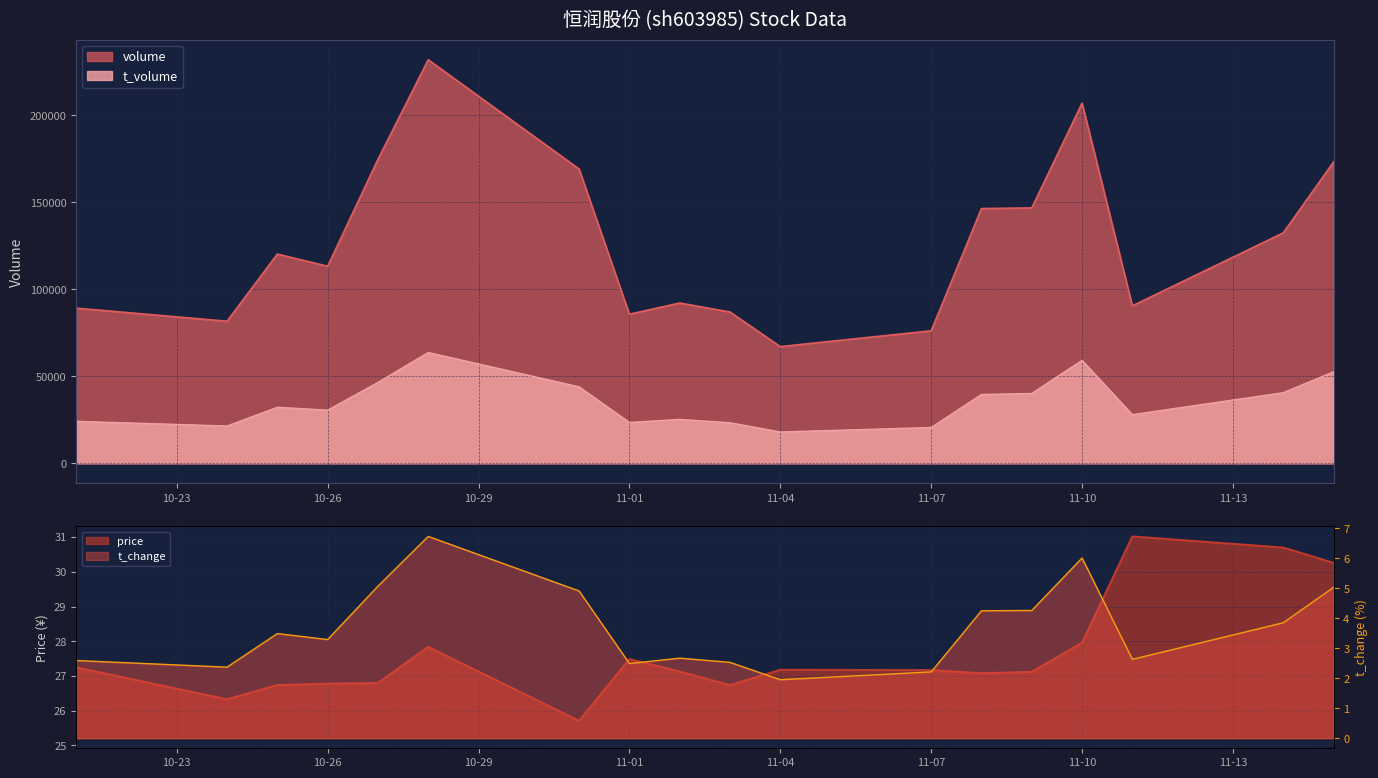

What is the smallest value displayed?

1.9